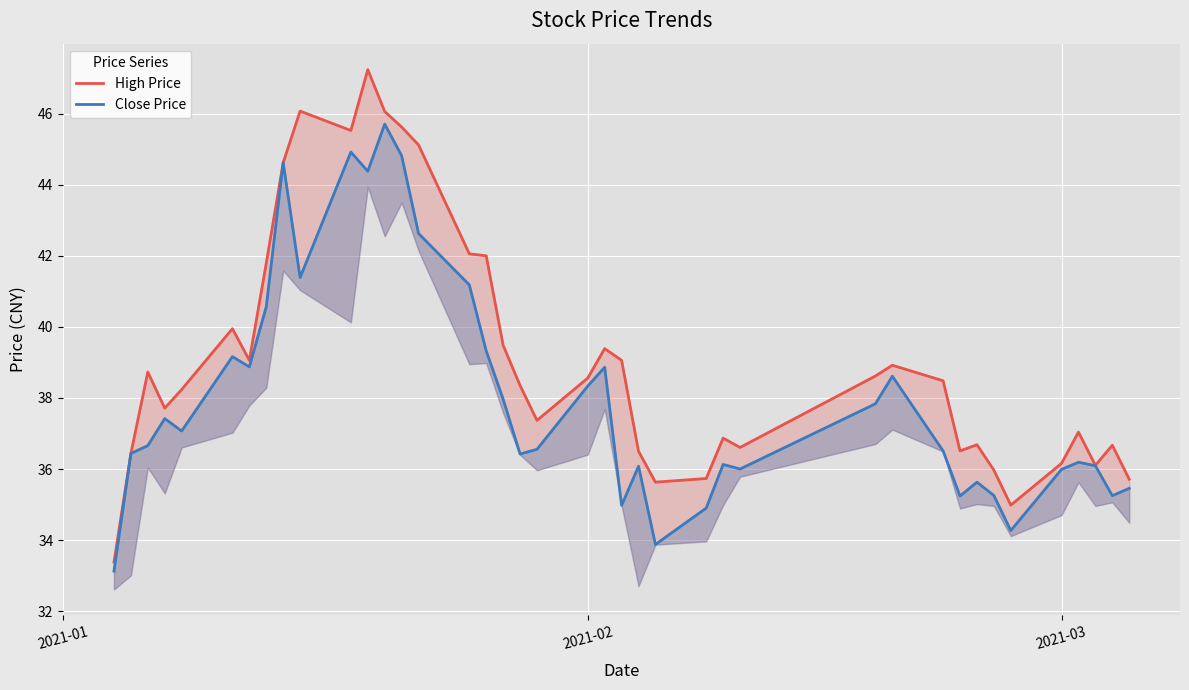

List the series in order of their overall mean, lowest first.

Close Price, High Price